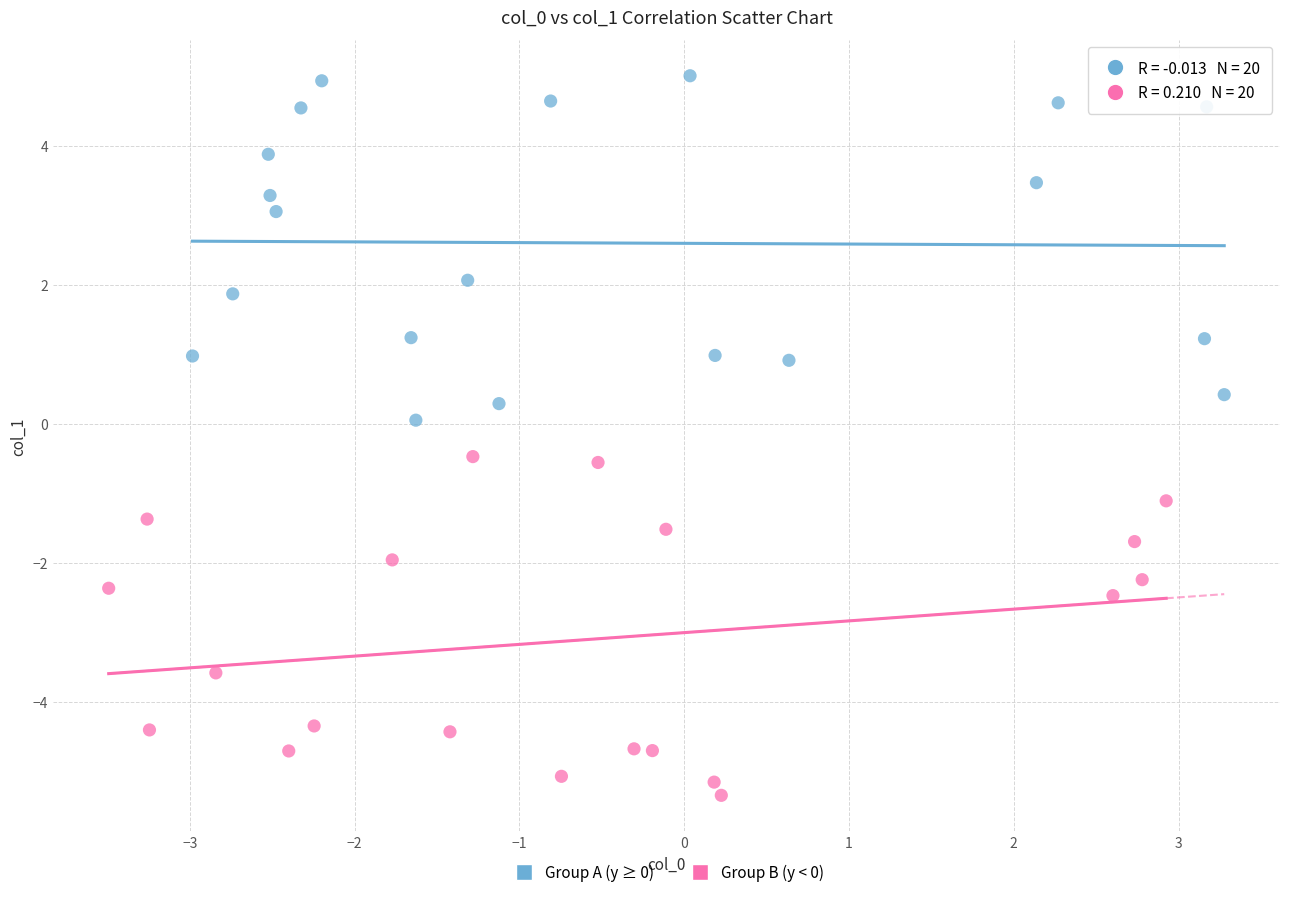

Which series reaches the maximum Y coordinate?

Group A (y ≥ 0)